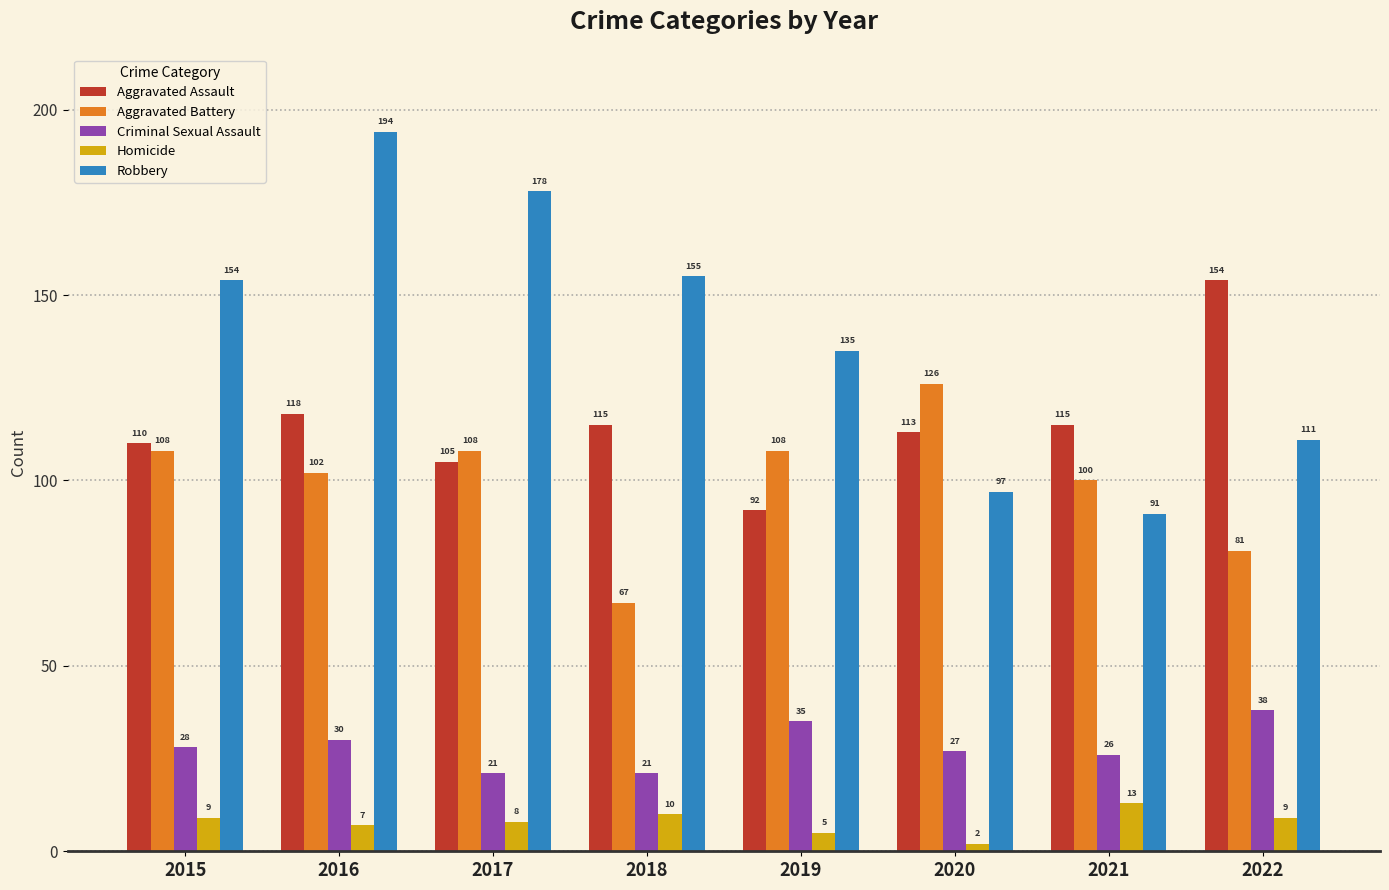

What are all the series names shown in the legend?

Aggravated Assault, Aggravated Battery, Criminal Sexual Assault, Homicide, Robbery